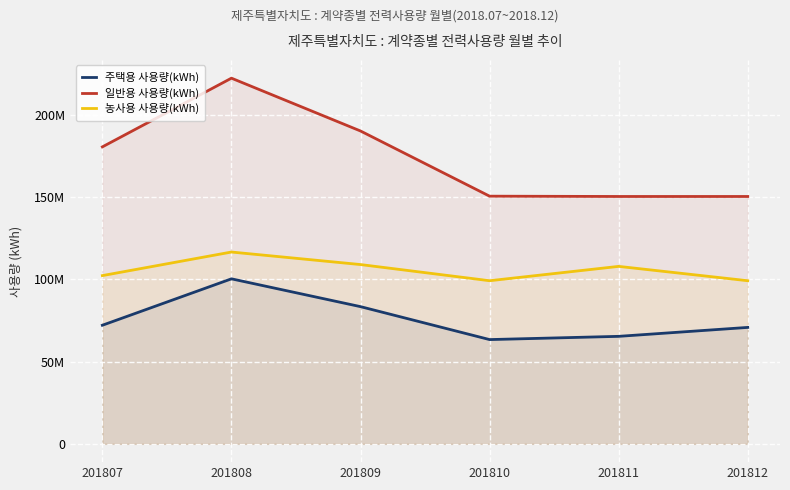

In 농사용 사용량(kWh), how many points are lower than both neighbors (excluding endpoints)?

1